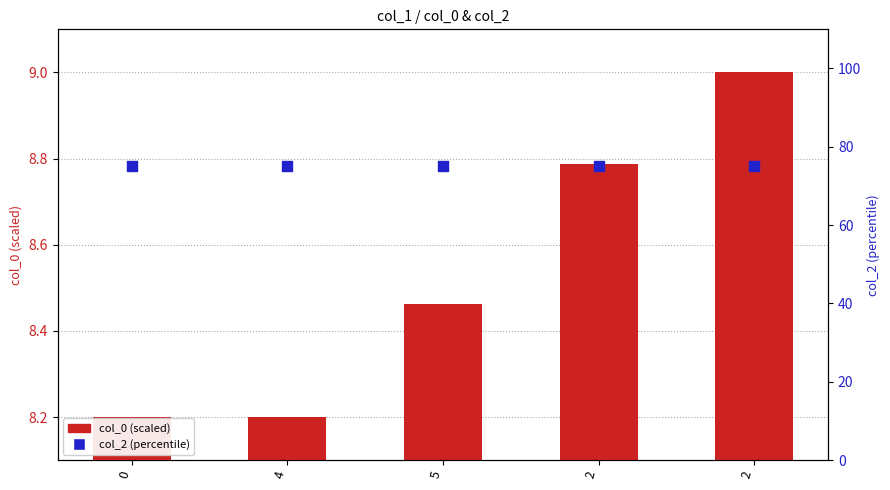

Which series has the largest total across all categories?

col_2 (percentile)